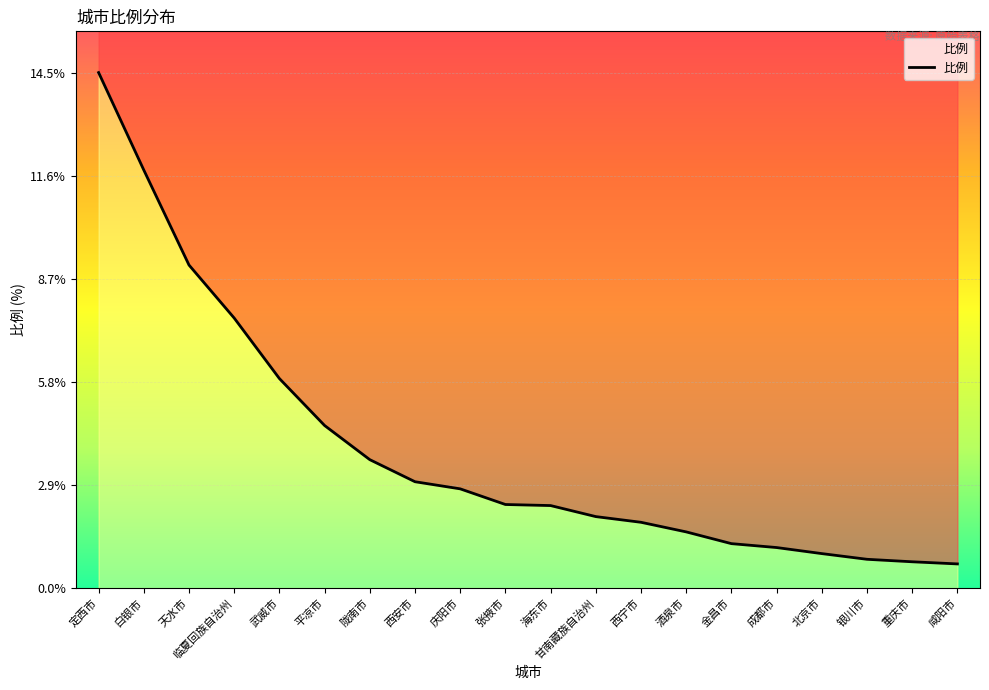

How many series are shown in this chart?

1